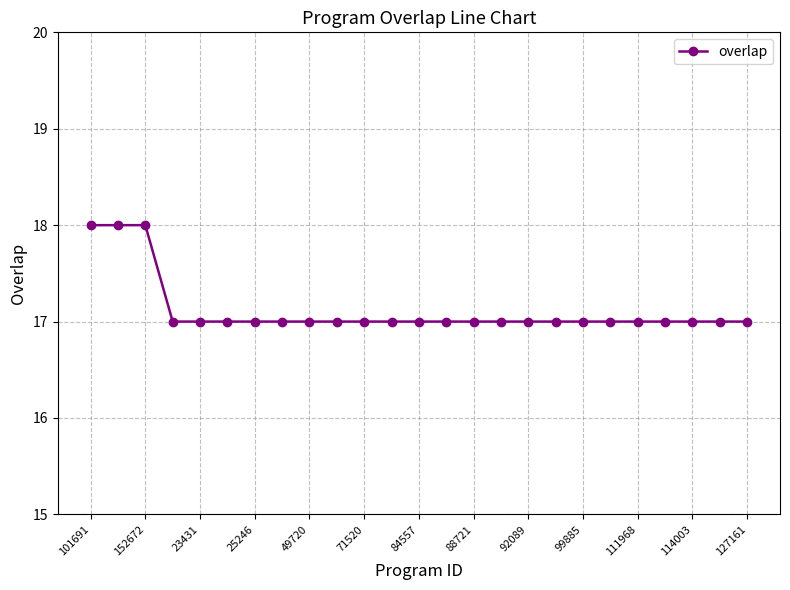

What is the average value?

17